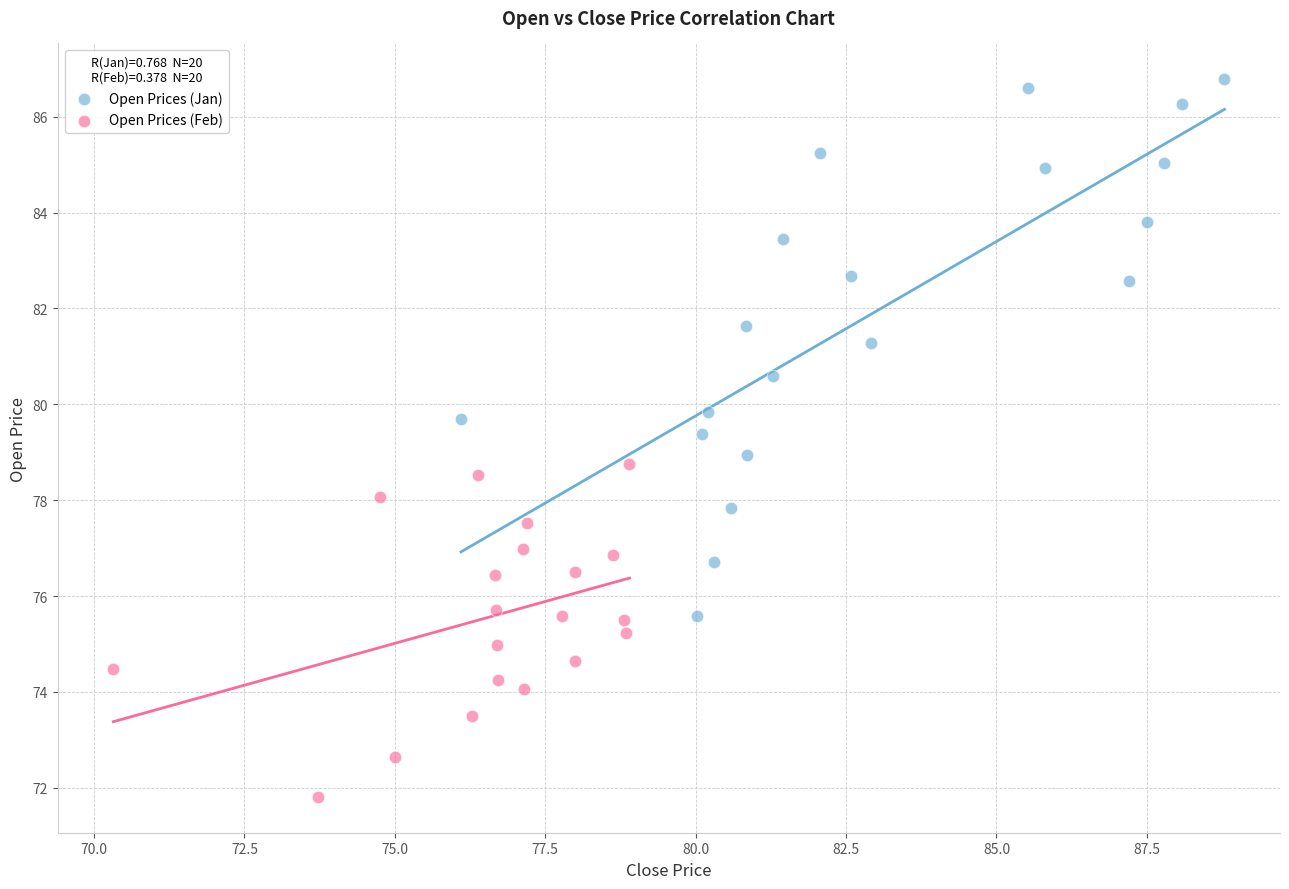

Which series reaches the minimum Y coordinate?

Open Prices (Feb)